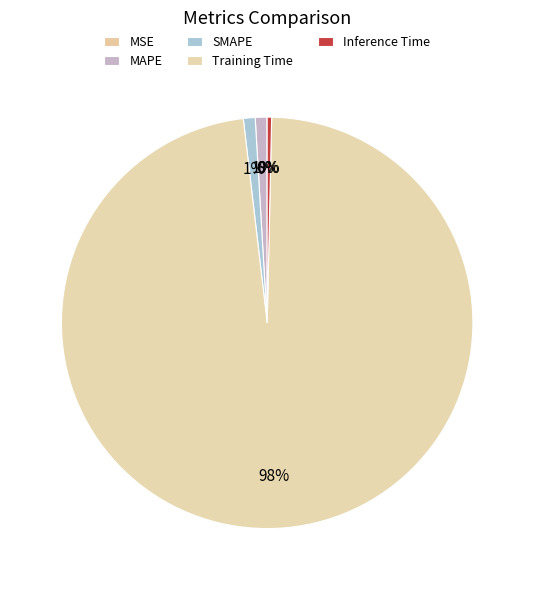

Does Training Time represent more than half of the total?

Yes